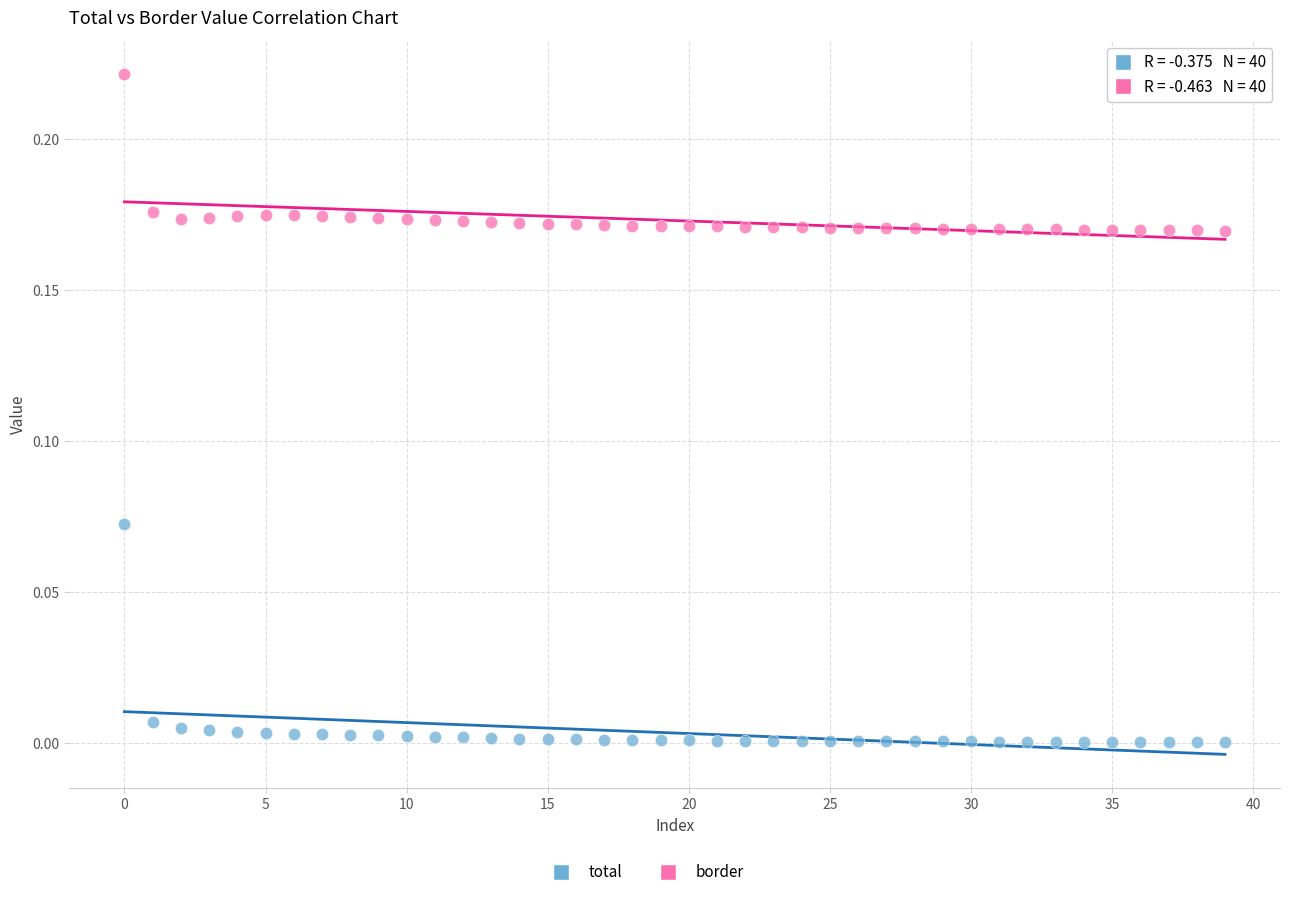

Which series reaches the minimum Y coordinate?

total